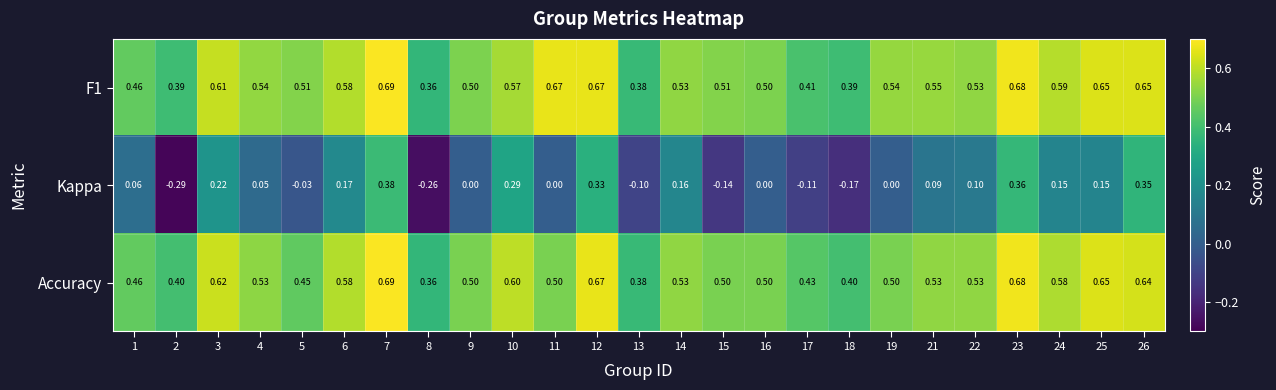

Which series has the largest range (max minus min)?

Kappa